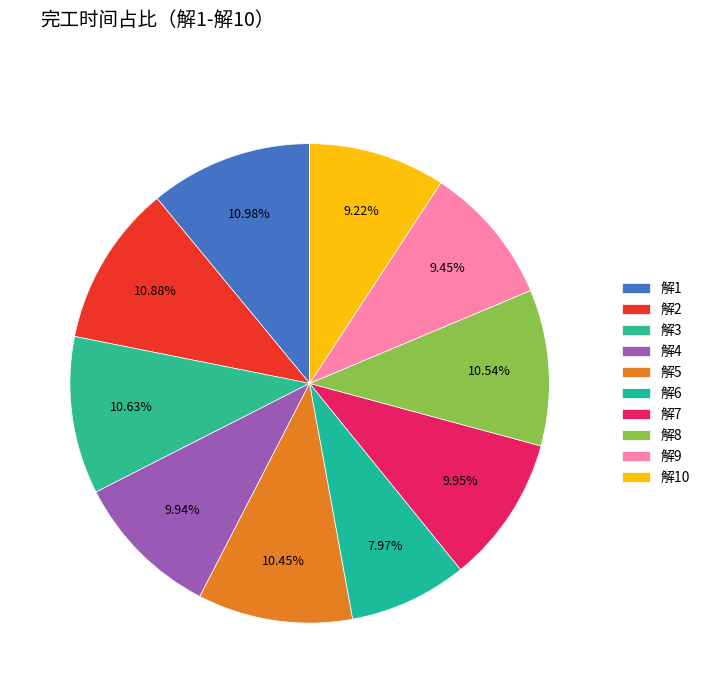

Is it true that 解4 is 10% of the pie?

True